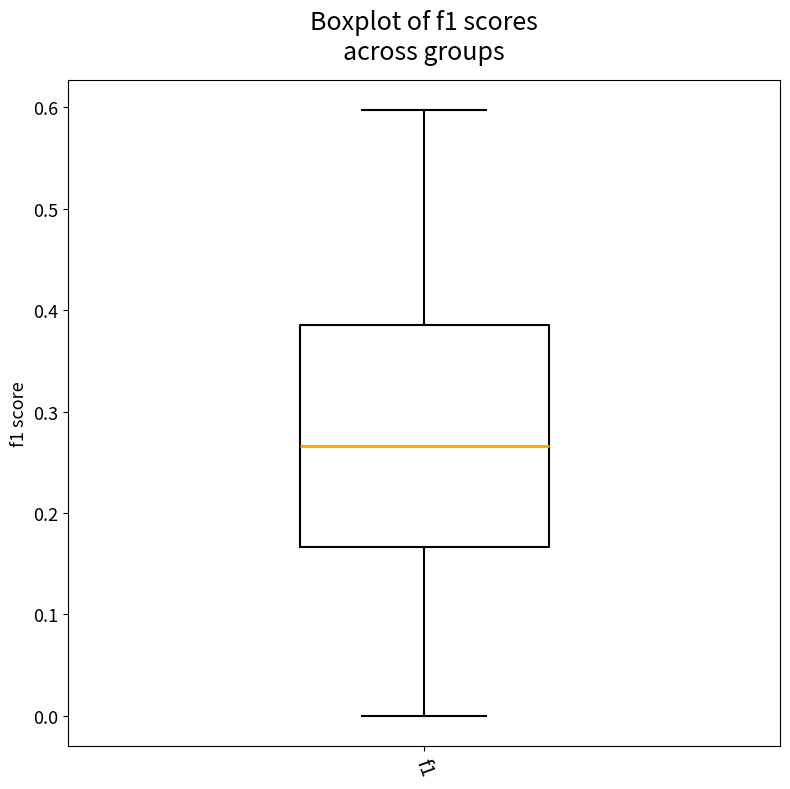

Where does the upper whisker of the box for f1 end on the y-axis? The values are not printed on the chart, so give them approximately, as read against the axis.

0.60